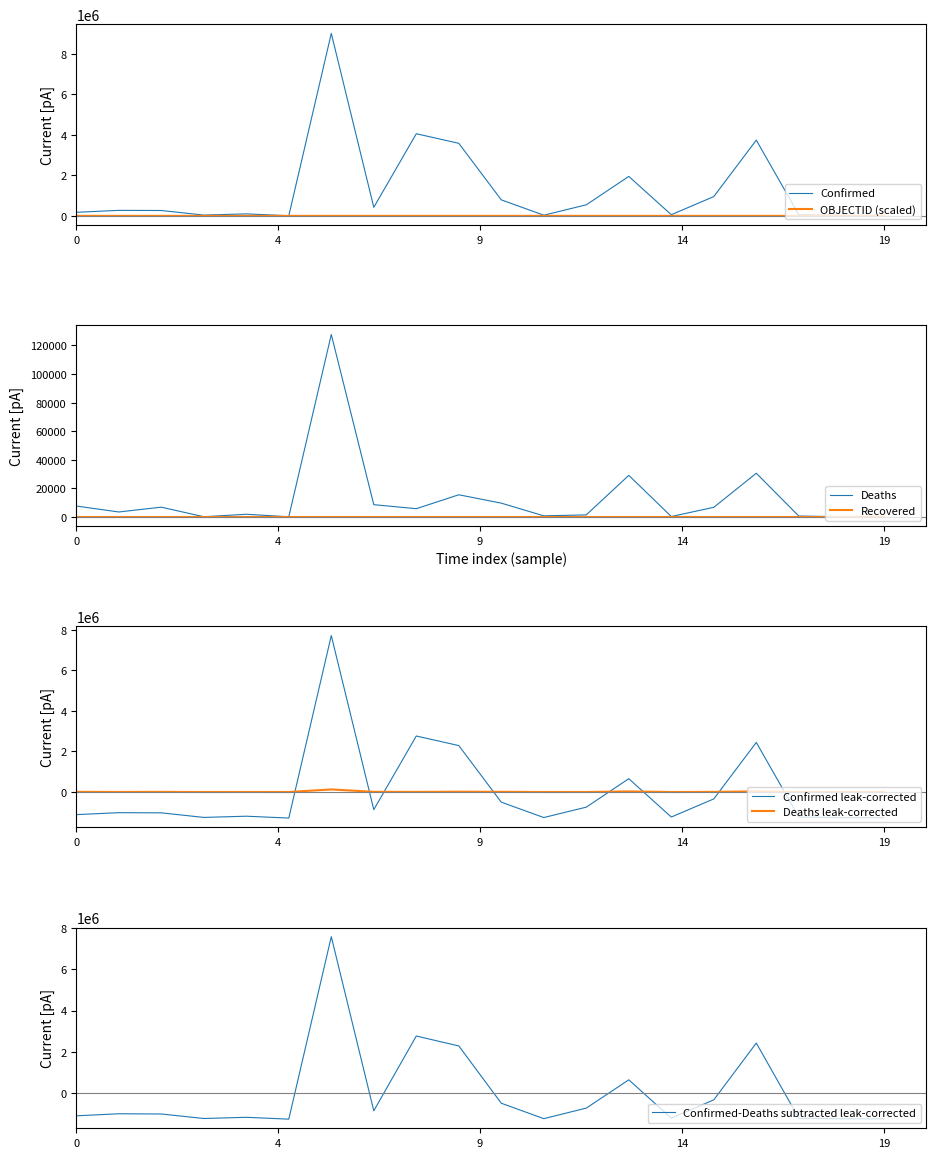

What is the lowest value of the Confirmed series?

7473